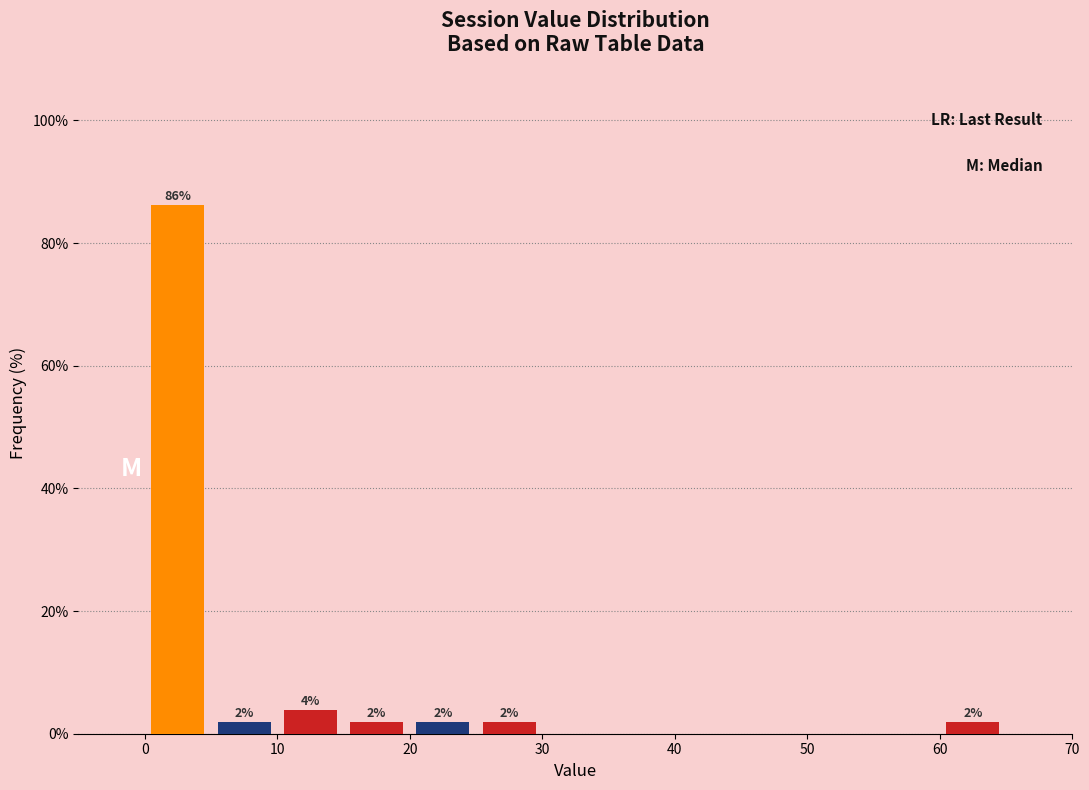

Which range on the x-axis has the tallest bar?

0 to 5